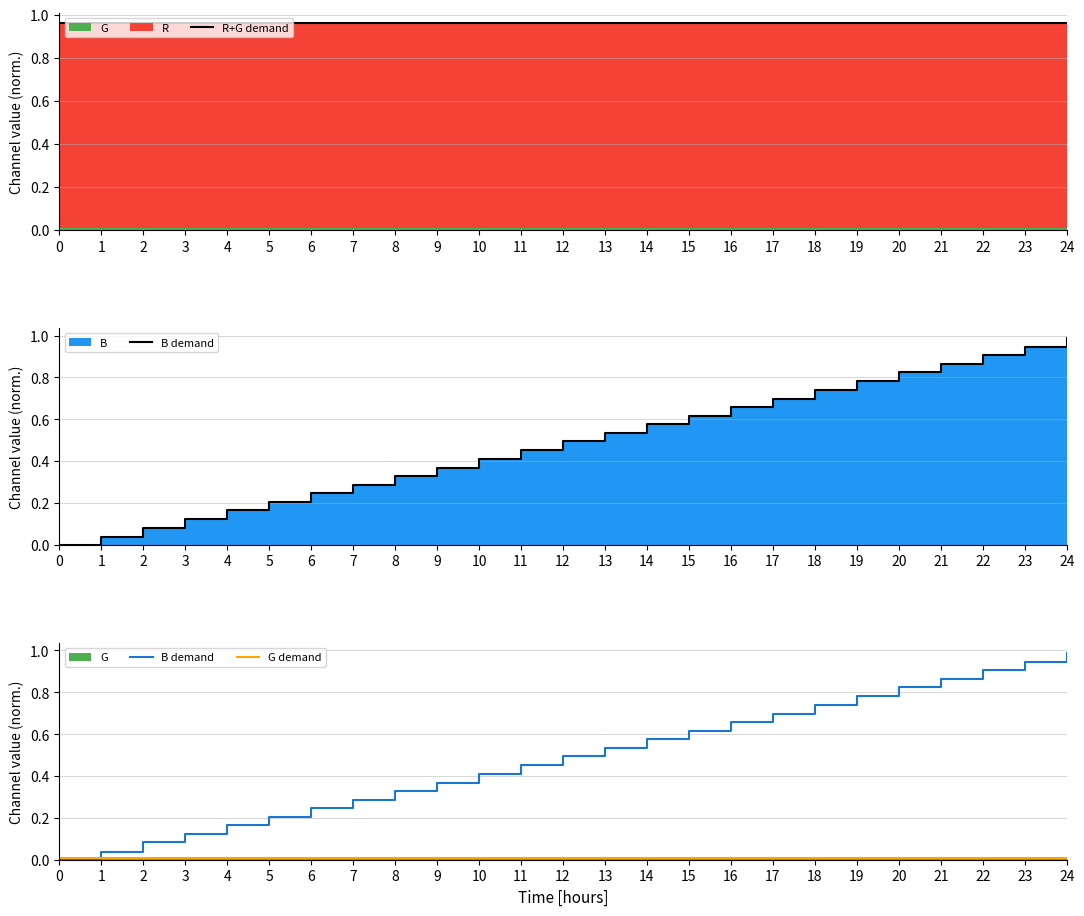

What is the total value across all series at 16?

1.6